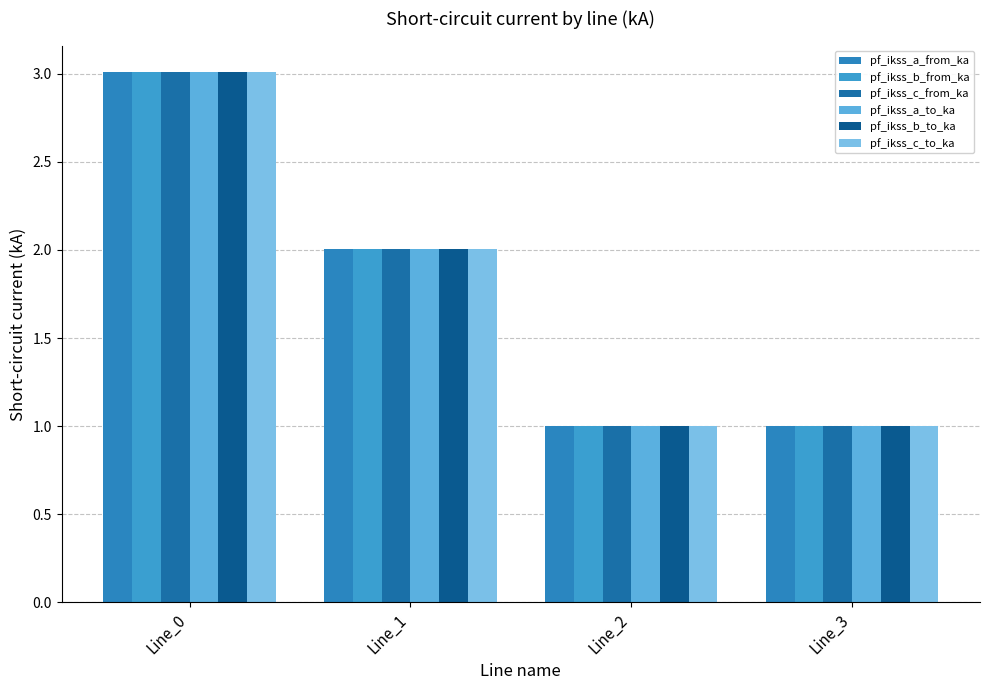

At which label does pf_ikss_b_to_ka first exceed 2?

Line_0